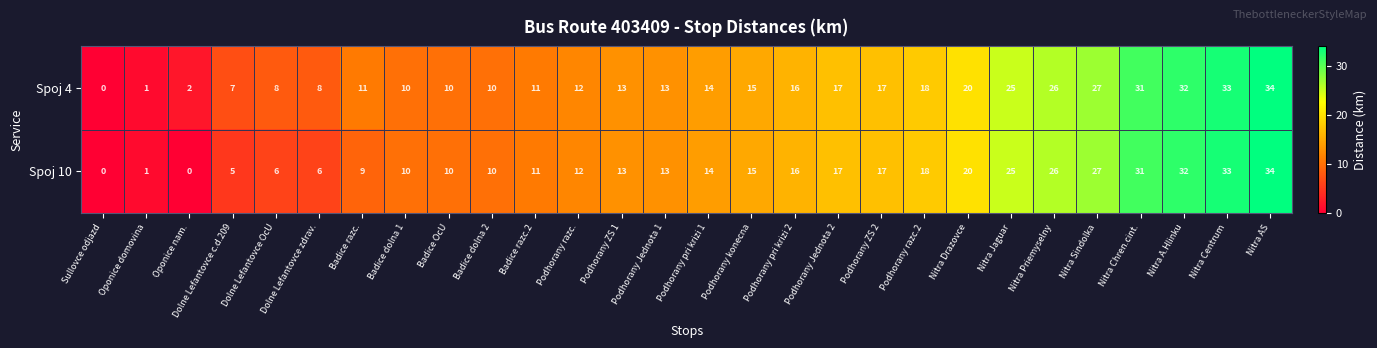

What is the average value of the Spoj 4 series?

16